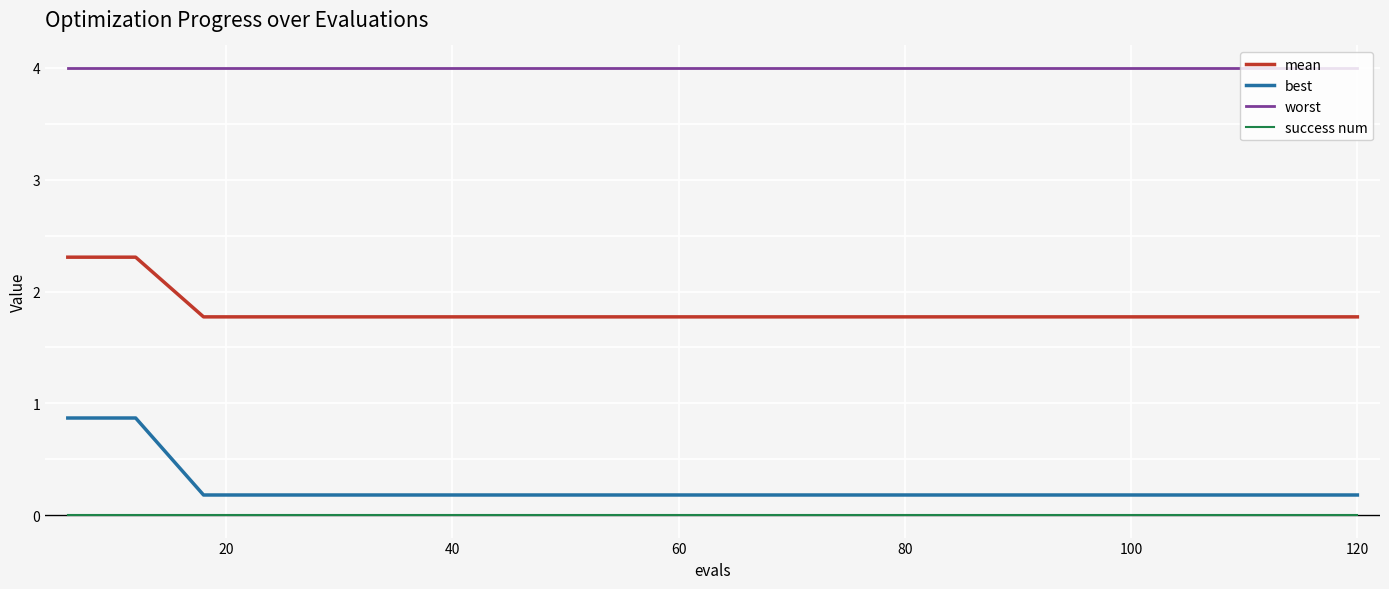

True or false: success num and best intersect in this chart.

False